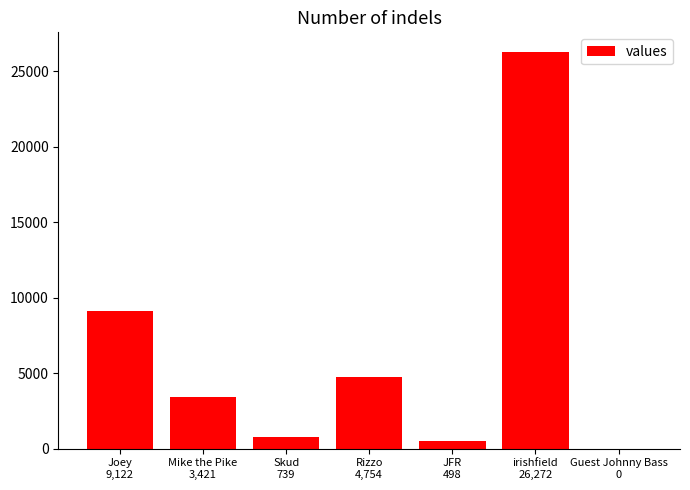

Reading left to right, what are all the values shown in this chart?

Joey
9,122=9122	Mike the Pike
3,421=3421	Skud
739=739	Rizzo
4,754=4754	JFR
498=498	irishfield
26,272=26272	Guest Johnny Bass
0=0